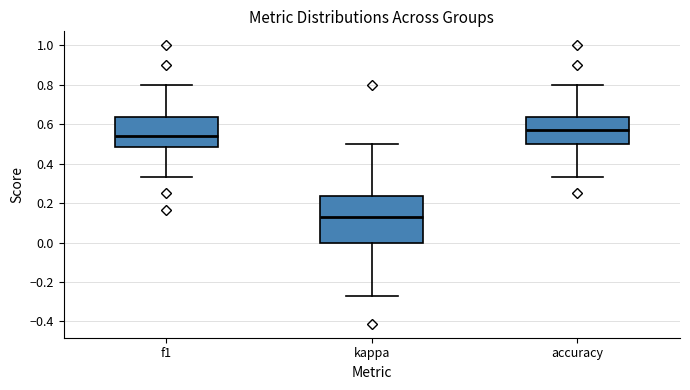

Where does the median line of the box for accuracy sit on the y-axis? The values are not printed on the chart, so give them approximately, as read against the axis.

0.58